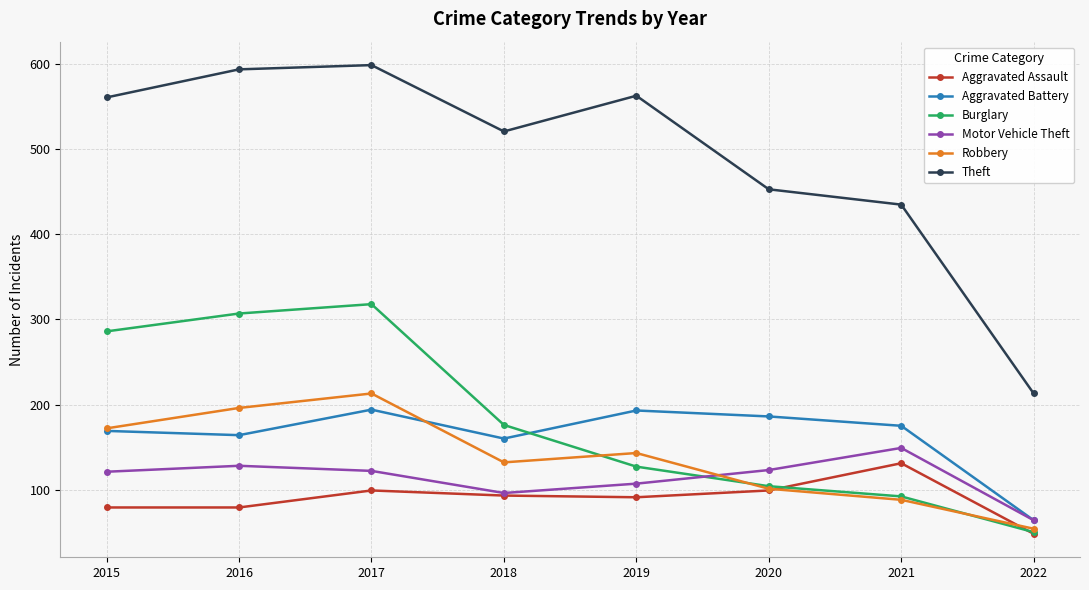

How many data points does each series have?

8